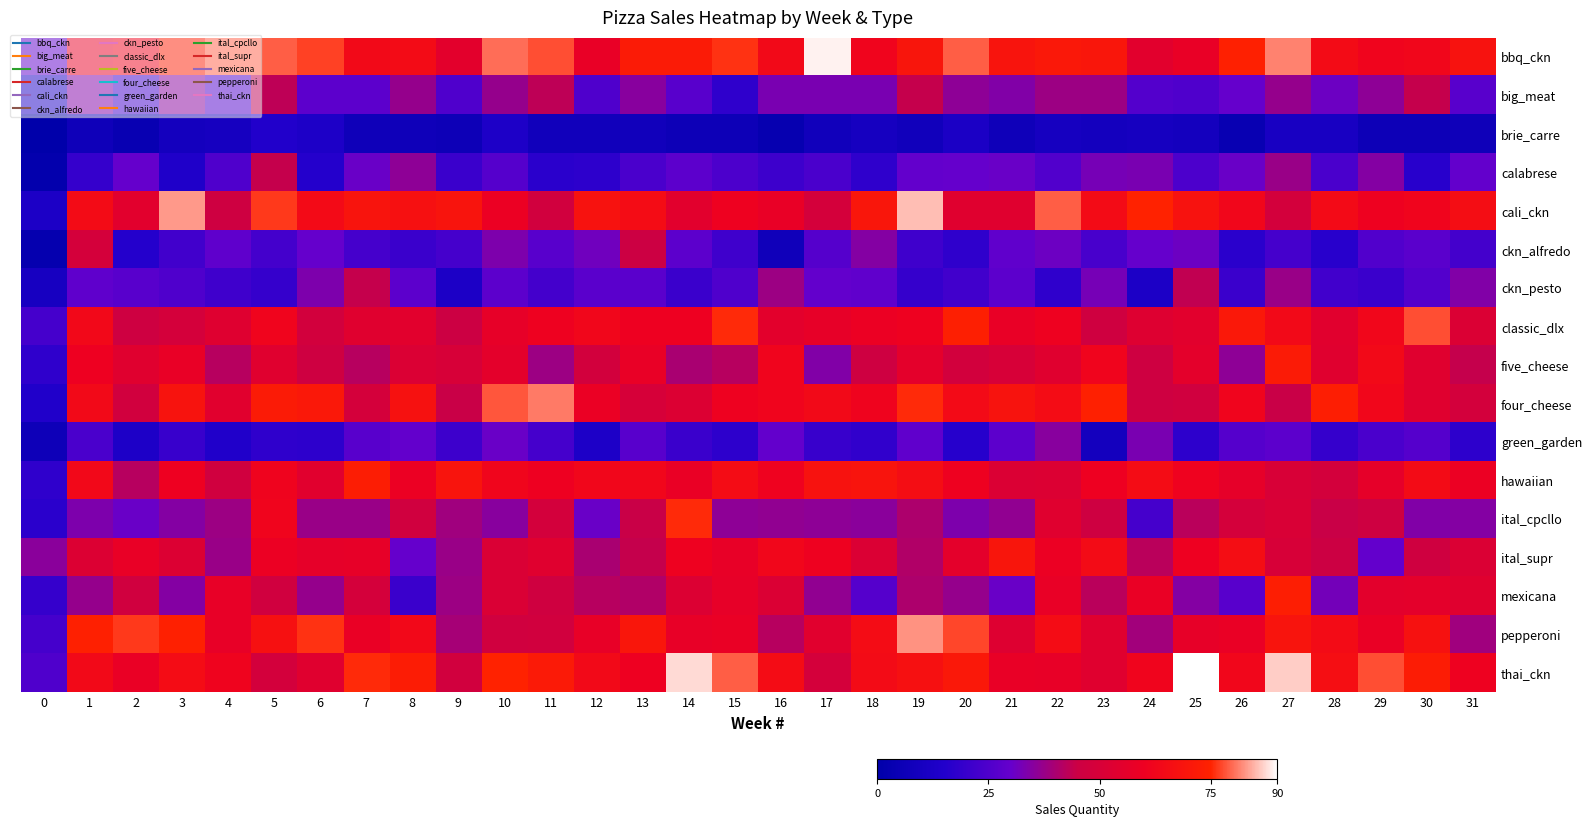

Reading right to left, extract all data points from this chart.

bbq_ckn: 31=68.0	30=63.0	29=62.0	28=65.0	27=81.5	26=74.5	25=58.0	24=55.0	23=70.0	22=71.0	21=69.0	20=79.0	19=69.5	18=62.0	17=89.0	16=64.0	15=76.0	14=72.0	13=72.0	12=58.0	11=78.0	10=80.0	9=55.5	8=65.0	7=64.0	6=77.0	5=79.0	4=79.0	3=73.5	2=61.5	1=58.0	0=29.0
big_meat: 31=27.0	30=44.0	29=36.0	28=31.0	27=37.0	26=30.0	25=25.0	24=26.0	23=38.0	22=38.0	21=34.0	20=36.0	19=44.0	18=33.0	17=33.0	16=33.0	15=18.0	14=27.0	13=35.0	12=25.0	11=43.0	10=37.0	9=25.0	8=37.0	7=28.0	6=28.0	5=43.0	4=25.0	3=35.0	2=22.0	1=34.0	0=12.0
brie_carre: 31=7.0	30=6.0	29=6.0	28=11.0	27=11.0	26=4.0	25=9.0	24=10.0	23=9.0	22=10.0	21=7.0	20=12.0	19=8.0	18=10.0	17=8.0	16=3.0	15=6.0	14=6.0	13=8.0	12=8.0	11=8.0	10=13.0	9=6.0	8=7.0	7=7.0	6=13.0	5=15.0	4=10.0	3=9.0	2=4.0	1=7.0	0=0.0
calabrese: 31=29.5	30=16.5	29=34.5	28=24.0	27=37.5	26=30.5	25=24.5	24=33.0	23=32.5	22=25.5	21=30.5	20=30.0	19=29.5	18=18.0	17=24.0	16=21.0	15=24.5	14=28.0	13=24.0	12=17.5	11=17.0	10=26.5	9=20.5	8=36.0	7=30.5	6=15.5	5=44.0	4=25.0	3=14.0	2=30.0	1=19.5	0=1.5
cali_ckn: 31=66.0	30=62.0	29=60.5	28=64.5	27=48.5	26=63.0	25=68.0	24=75.0	23=65.0	22=79.0	21=54.0	20=54.0	19=85.5	18=70.0	17=49.0	16=58.0	15=60.5	14=55.0	13=65.5	12=68.0	11=47.5	10=59.5	9=69.0	8=67.0	7=69.0	6=64.5	5=76.5	4=46.0	3=83.0	2=55.0	1=65.0	0=12.5
ckn_alfredo: 31=22.5	30=27.5	29=25.5	28=16.5	27=23.0	26=17.0	25=31.0	24=30.0	23=23.5	22=31.0	21=29.0	20=18.0	19=21.5	18=34.5	17=26.5	16=7.5	15=21.5	14=28.0	13=45.5	12=31.5	11=27.0	10=33.5	9=23.0	8=20.5	7=23.0	6=30.0	5=22.5	4=28.5	3=22.0	2=15.5	1=49.0	0=2.5
ckn_pesto: 31=34.0	30=26.0	29=20.5	28=22.0	27=37.5	26=20.5	25=43.5	24=12.5	23=32.5	22=18.0	21=28.0	20=22.0	19=19.5	18=29.0	17=29.5	16=38.0	15=25.0	14=20.5	13=27.5	12=27.5	11=22.5	10=28.0	9=12.5	8=28.0	7=44.0	6=33.5	5=19.5	4=21.5	3=25.0	2=27.0	1=28.5	0=10.5
classic_dlx: 31=52.0	30=78.0	29=63.0	28=54.5	27=64.0	26=71.0	25=55.0	24=53.0	23=46.5	22=60.5	21=58.0	20=74.0	19=60.5	18=59.5	17=57.0	16=55.5	15=75.5	14=60.0	13=60.0	12=63.0	11=60.5	10=57.0	9=45.5	8=55.0	7=54.0	6=48.0	5=62.0	4=53.5	3=49.0	2=46.0	1=63.5	0=23.0
five_cheese: 31=44.0	30=54.0	29=64.0	28=54.0	27=72.0	26=36.0	25=56.0	24=46.0	23=62.0	22=54.0	21=50.0	20=48.0	19=56.0	18=46.0	17=34.0	16=62.0	15=42.0	14=40.0	13=58.0	12=48.0	11=38.0	10=56.0	9=50.0	8=52.0	7=42.0	6=46.0	5=54.0	4=42.0	3=58.0	2=54.0	1=60.0	0=18.0
four_cheese: 31=48.5	30=54.0	29=63.0	28=73.5	27=44.5	26=62.0	25=47.0	24=46.0	23=74.5	22=65.5	21=68.5	20=64.5	19=75.5	18=61.5	17=64.0	16=62.0	15=60.5	14=52.5	13=49.5	12=59.0	11=81.0	10=78.5	9=44.5	8=67.5	7=49.0	6=70.5	5=72.0	4=54.5	3=68.5	2=47.5	1=64.0	0=14.5
green_garden: 31=17.5	30=26.5	29=24.0	28=19.5	27=28.0	26=26.5	25=17.5	24=33.0	23=9.0	22=35.0	21=28.0	20=16.0	19=29.0	18=18.5	17=20.0	16=29.5	15=17.5	14=20.5	13=27.0	12=13.0	11=23.0	10=30.5	9=21.0	8=29.5	7=27.0	6=17.5	5=18.0	4=14.5	3=20.0	2=13.0	1=24.0	0=6.5
hawaiian: 31=59.5	30=65.0	29=56.5	28=48.5	27=50.5	26=56.5	25=61.0	24=65.5	23=60.0	22=52.5	21=52.0	20=60.5	19=66.0	18=69.0	17=68.0	16=61.0	15=65.5	14=58.5	13=63.0	12=63.0	11=60.0	10=62.5	9=69.0	8=59.5	7=73.0	6=54.5	5=61.5	4=47.0	3=60.0	2=42.0	1=63.5	0=18.0
ital_cpcllo: 31=34.5	30=34.0	29=46.0	28=44.5	27=51.0	26=49.0	25=42.5	24=23.0	23=46.0	22=54.0	21=36.5	20=33.5	19=40.5	18=35.5	17=36.0	16=36.5	15=36.0	14=75.5	13=44.5	12=30.5	11=48.5	10=35.0	9=38.5	8=47.0	7=37.5	6=37.5	5=62.0	4=38.0	3=34.5	2=30.5	1=33.5	0=17.0
ital_supr: 31=52.0	30=46.5	29=29.5	28=45.0	27=50.0	26=66.0	25=60.0	24=42.5	23=65.0	22=59.5	21=69.5	20=56.0	19=41.0	18=52.0	17=60.5	16=63.0	15=57.5	14=60.5	13=44.0	12=40.0	11=54.0	10=51.5	9=37.5	8=30.0	7=57.0	6=56.5	5=59.5	4=37.5	3=52.5	2=58.0	1=52.5	0=35.5
mexicana: 31=54.0	30=56.0	29=55.5	28=32.0	27=73.5	26=27.0	25=34.5	24=58.5	23=42.5	22=58.0	21=30.5	20=37.0	19=40.5	18=26.5	17=36.5	16=52.0	15=57.0	14=52.5	13=41.0	12=42.0	11=46.5	10=51.5	9=38.0	8=20.5	7=49.0	6=37.0	5=47.0	4=57.5	3=34.5	2=47.0	1=37.0	0=19.5
pepperoni: 31=38.5	30=67.5	29=58.5	28=65.0	27=69.0	26=58.5	25=57.0	24=39.0	23=54.0	22=65.5	21=53.0	20=77.5	19=82.5	18=65.5	17=54.5	16=42.0	15=58.5	14=57.5	13=70.0	12=57.5	11=47.5	10=47.0	9=39.5	8=63.5	7=58.5	6=76.0	5=67.0	4=57.5	3=74.5	2=76.5	1=74.5	0=23.0
thai_ckn: 31=60.5	30=72.5	29=78.0	28=66.5	27=86.5	26=63.0	25=93.0	24=62.0	23=54.0	22=57.5	21=58.0	20=70.5	19=67.0	18=65.0	17=49.0	16=65.5	15=79.0	14=87.5	13=60.0	12=64.0	11=71.5	10=75.0	9=47.5	8=72.5	7=75.5	6=54.0	5=48.5	4=61.5	3=65.5	2=58.5	1=64.0	0=25.0